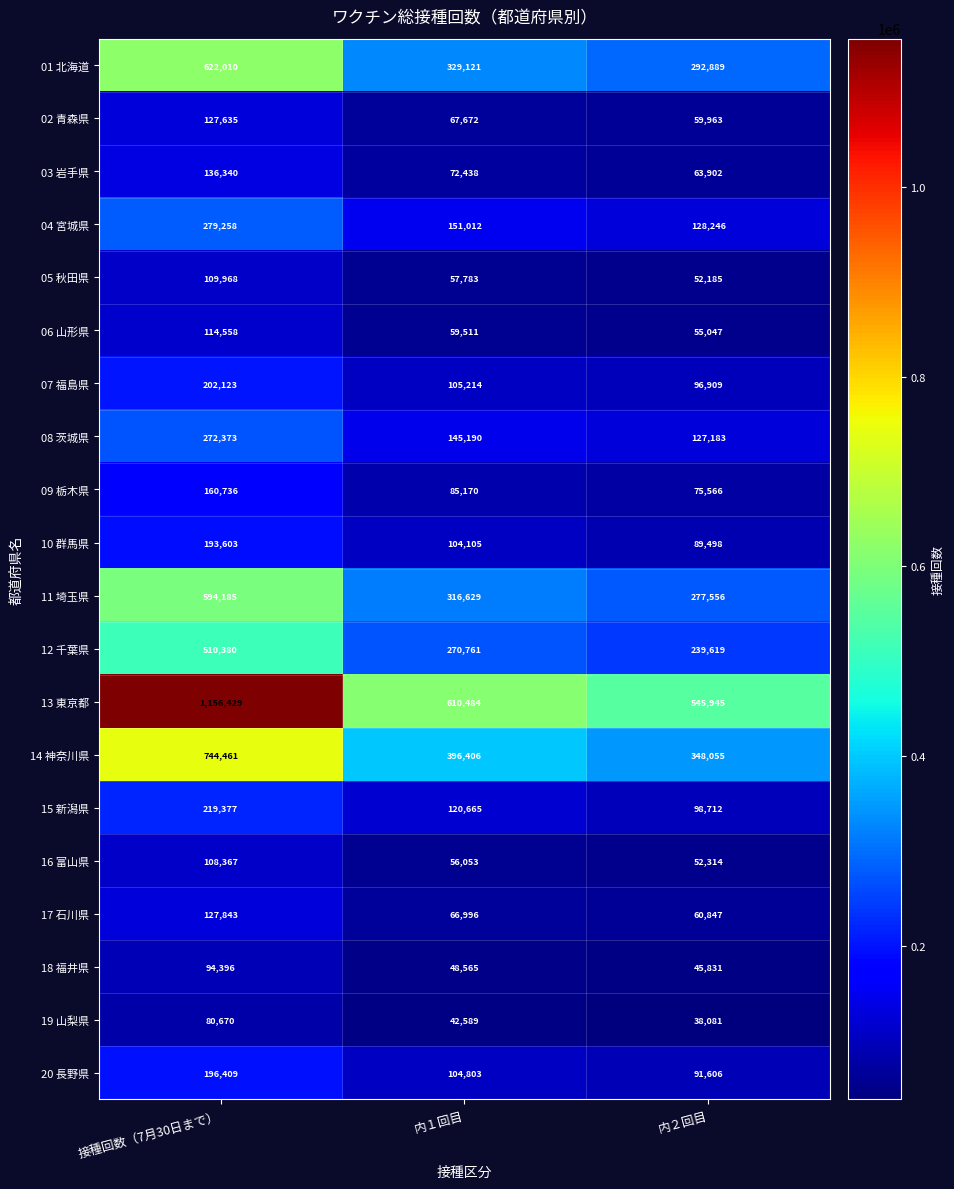

Rank the series at 内２回目 from highest to lowest value.

13 東京都, 14 神奈川県, 01 北海道, 11 埼玉県, 12 千葉県, 04 宮城県, 08 茨城県, 15 新潟県, 07 福島県, 20 長野県, 10 群馬県, 09 栃木県, 03 岩手県, 17 石川県, 02 青森県, 06 山形県, 16 富山県, 05 秋田県, 18 福井県, 19 山梨県